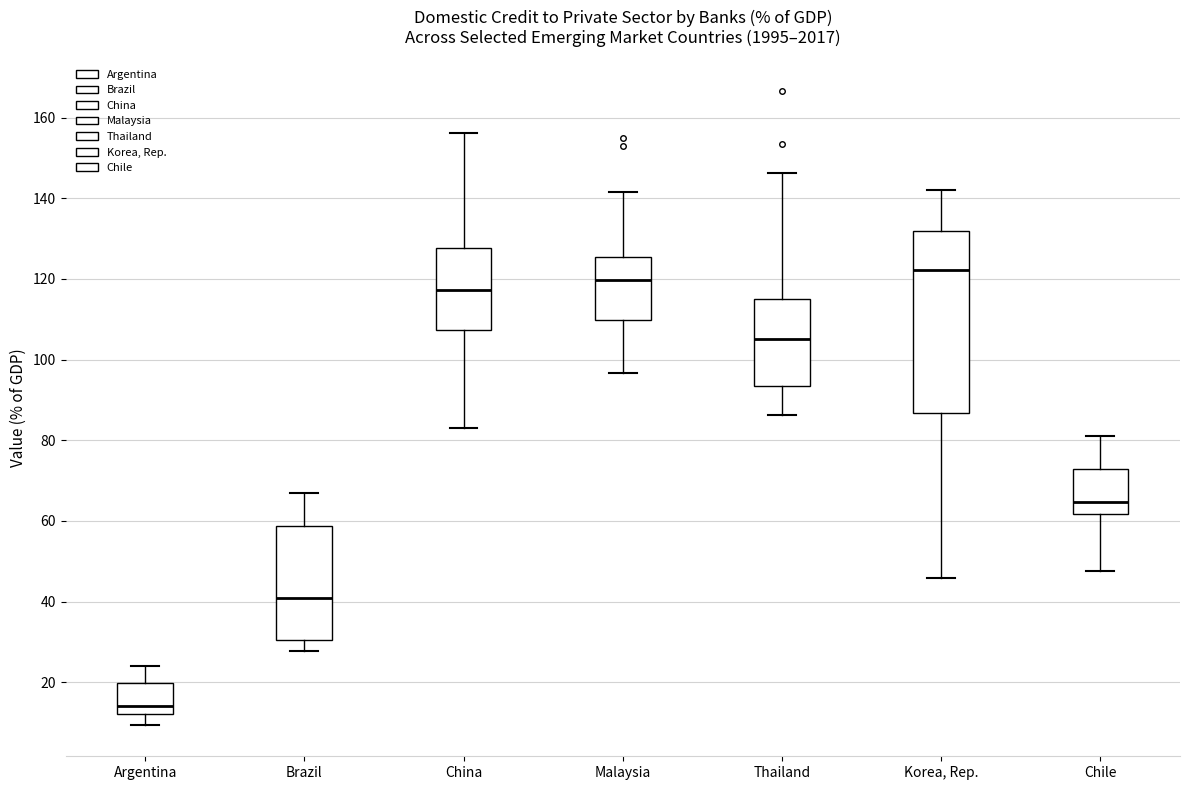

Which box is the tallest, from its lower edge to its upper edge?

Korea, Rep.